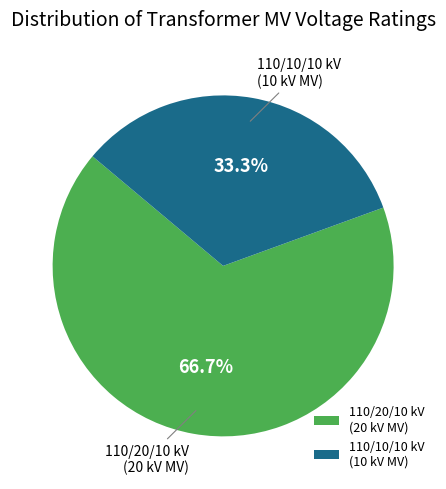

Which category accounts for the majority?

110/20/10 kV (20 kV MV)